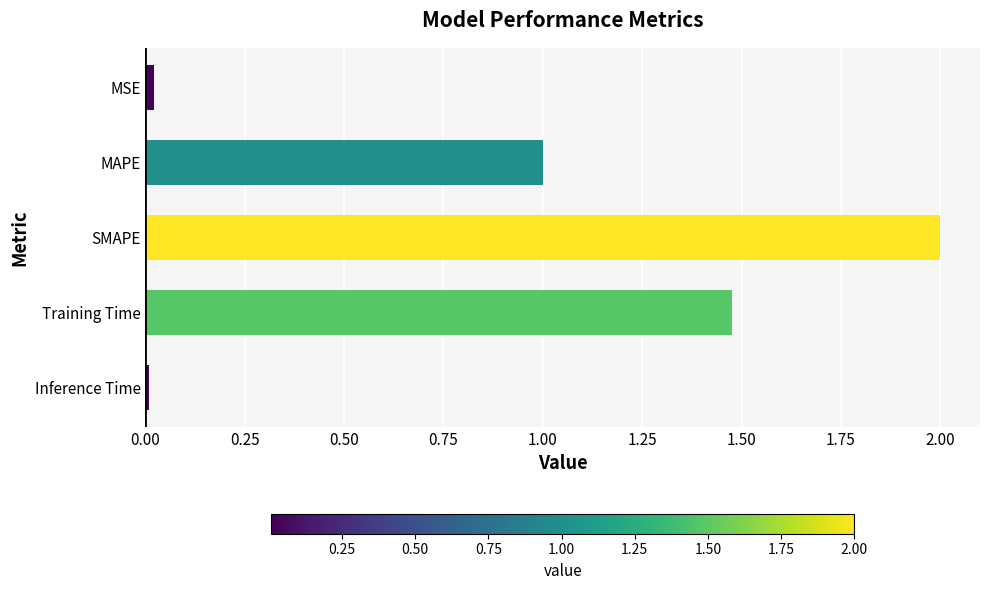

How many categories are shown in the chart?

5